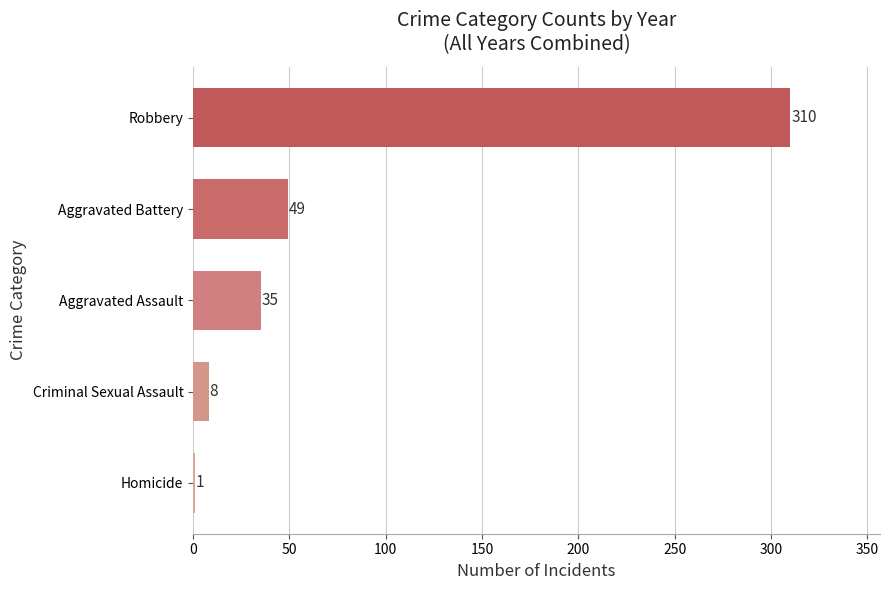

What is the change in value from Criminal Sexual Assault to Homicide?

-7